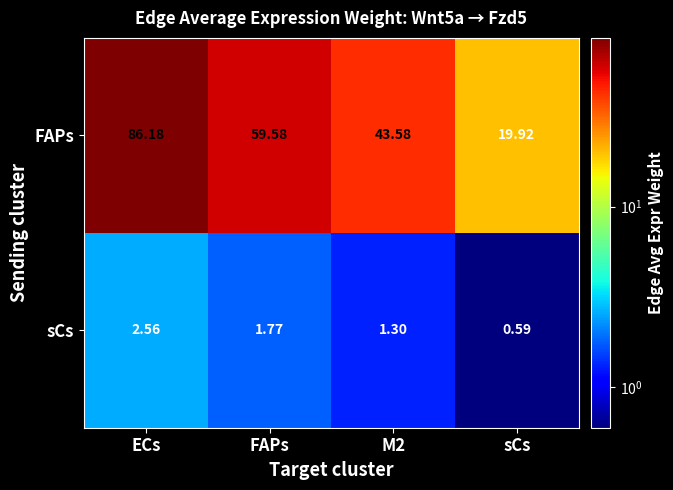

How many series are shown in this chart?

2